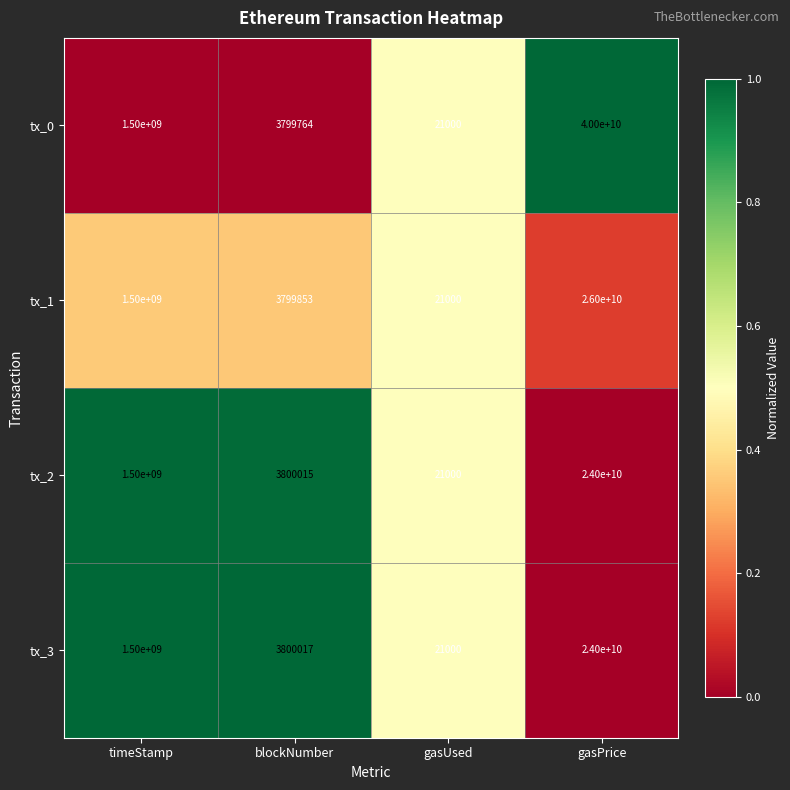

Reading right to left, transcribe all the data shown in this chart.

tx_0: 40000000000	21000	3799764	1500000000
tx_1: 26000000000	21000	3799853	1500000000
tx_2: 24000000000	21000	3800015	1500000000
tx_3: 24000000000	21000	3800017	1500000000